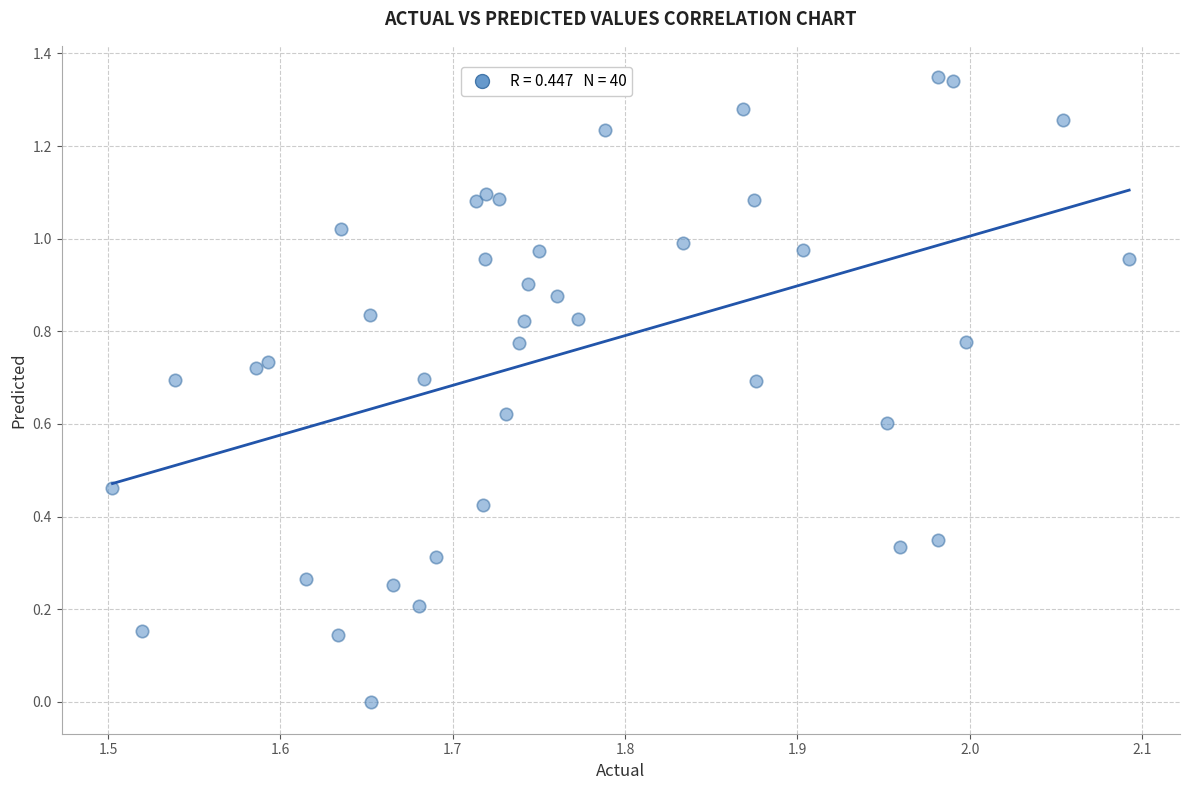

How many data points are displayed?

40